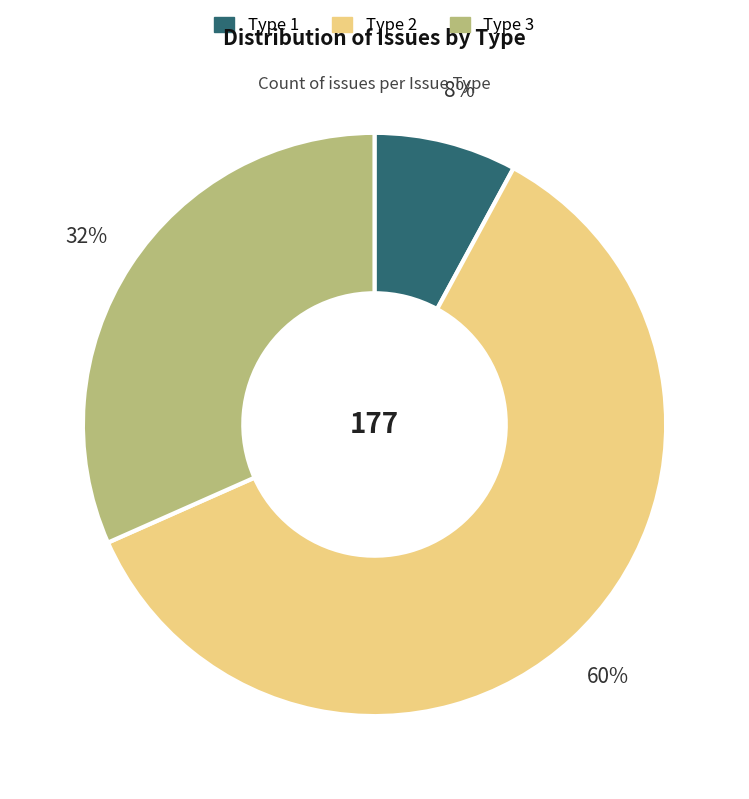

True or false: Type 3 accounts for 21% of the total.

False